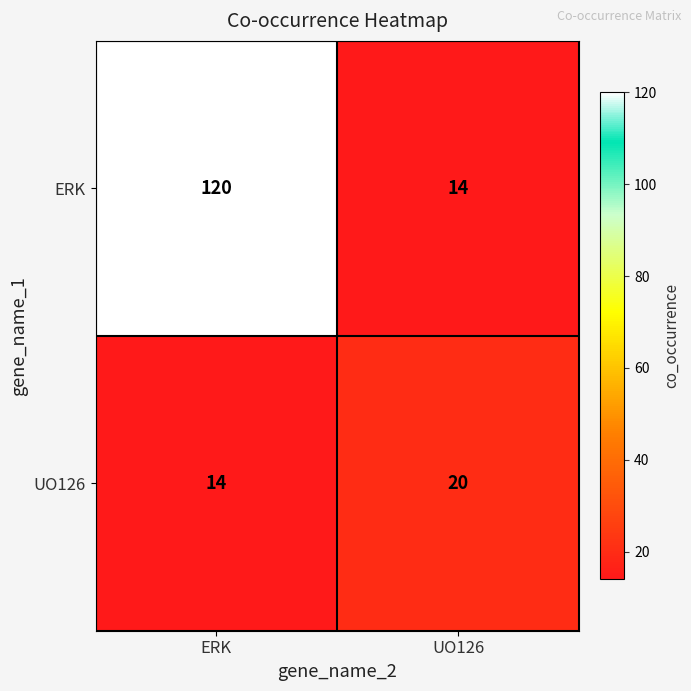

Which label corresponds to the largest value in the chart?

ERK